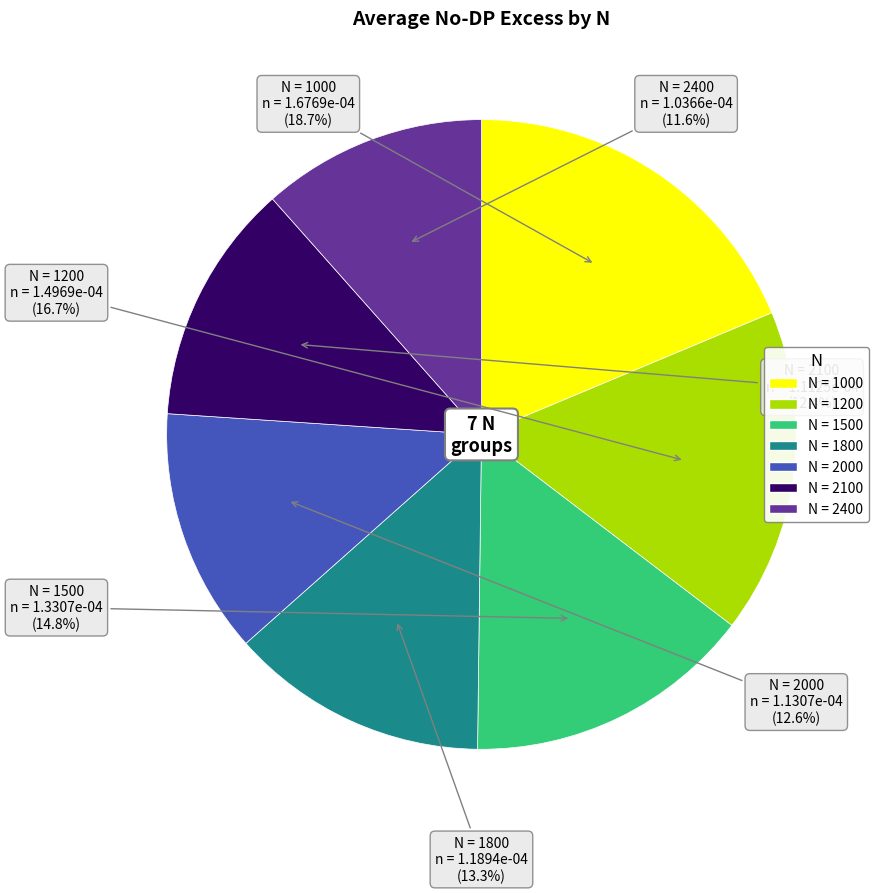

Is there any slice that represents more than half of the pie?

No